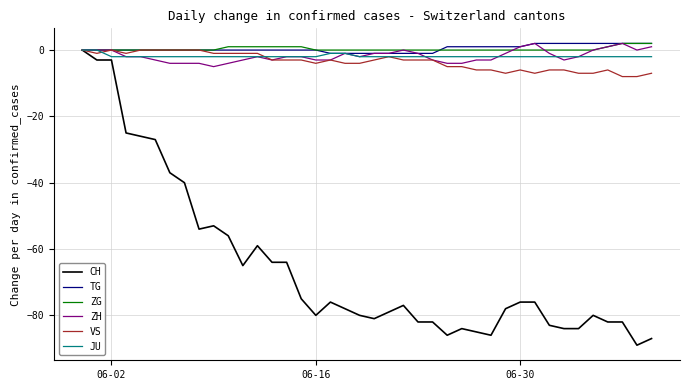

Which series has the widest spread of values?

CH